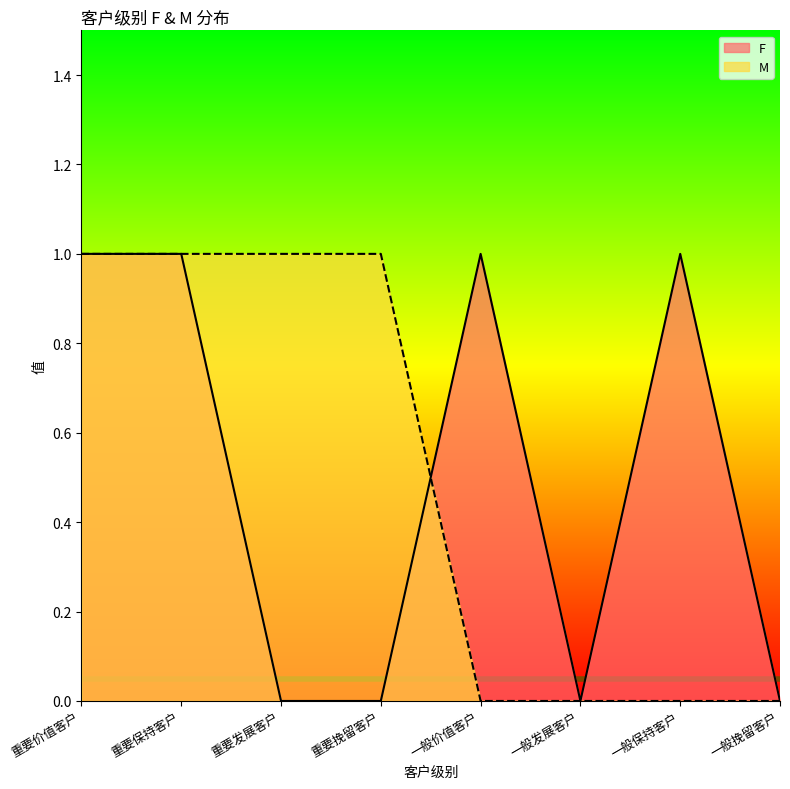

Which label corresponds to the largest value in the chart?

重要价值客户